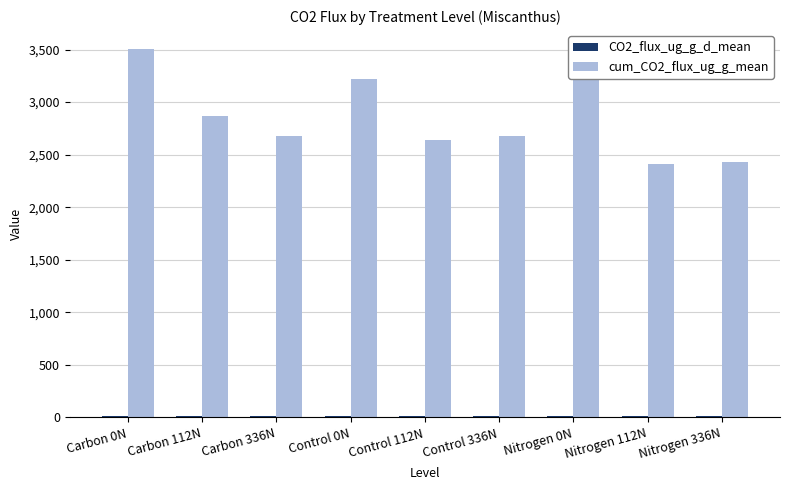

What position from the right is Nitrogen 336N?

1